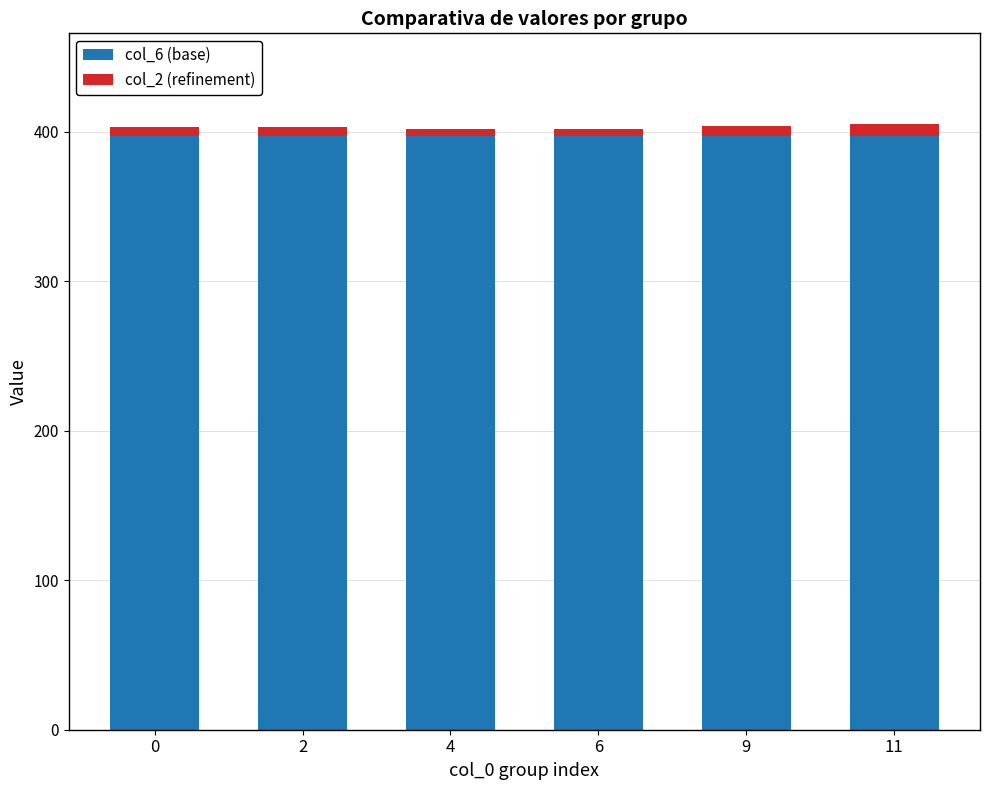

The value of col_6 (base) at 4 is 397.3. True or false?

True